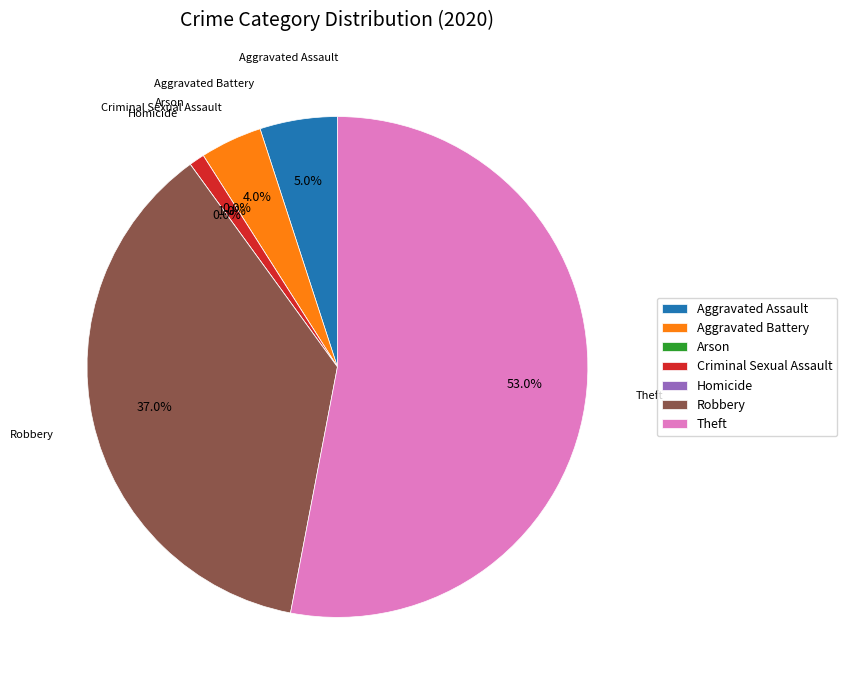

What is the change in value from Aggravated Assault to Theft?

+48